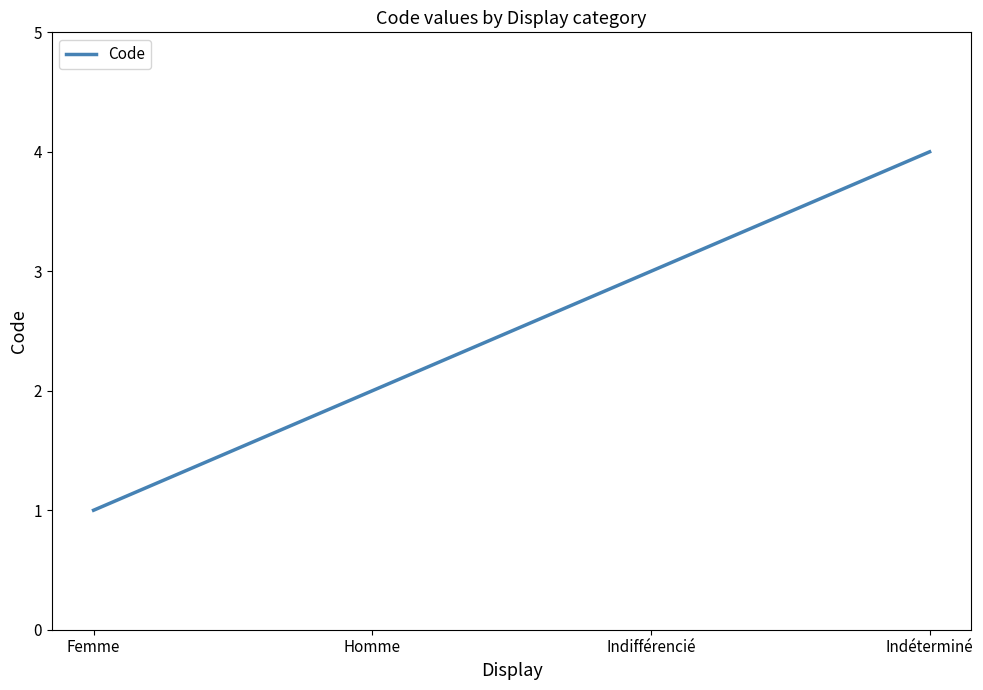

Rank the categories by value from highest to lowest.

Indéterminé, Indifférencié, Homme, Femme